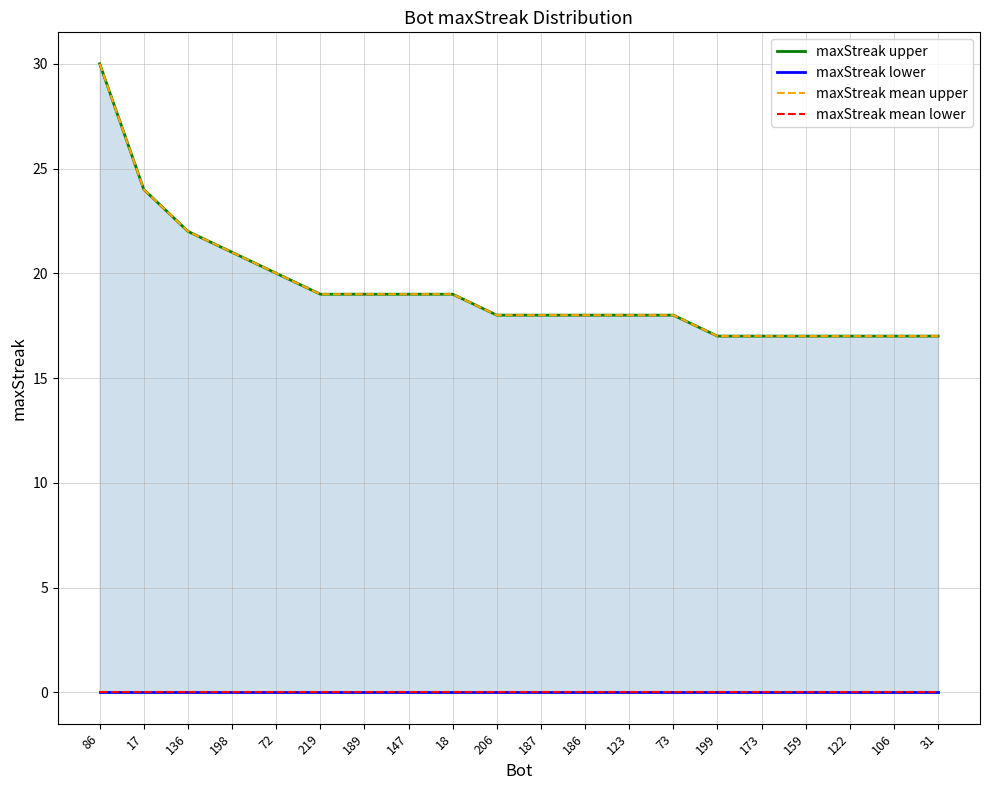

Which series has the largest total across all categories?

maxStreak upper